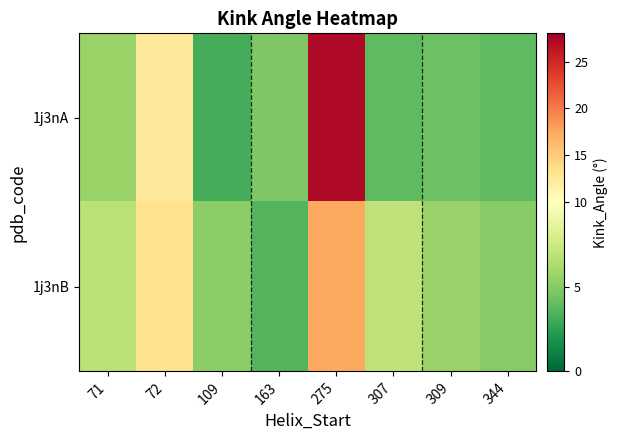

Reading left to right, list all the values displayed in this chart.

1j3nA: 71=5.7	72=12.5	109=3.1	163=4.8	275=27.3	307=3.9	309=4.3	344=3.9
1j3nB: 71=6.8	72=13.3	109=5.2	163=3.6	275=17.4	307=7.0	309=5.6	344=5.0